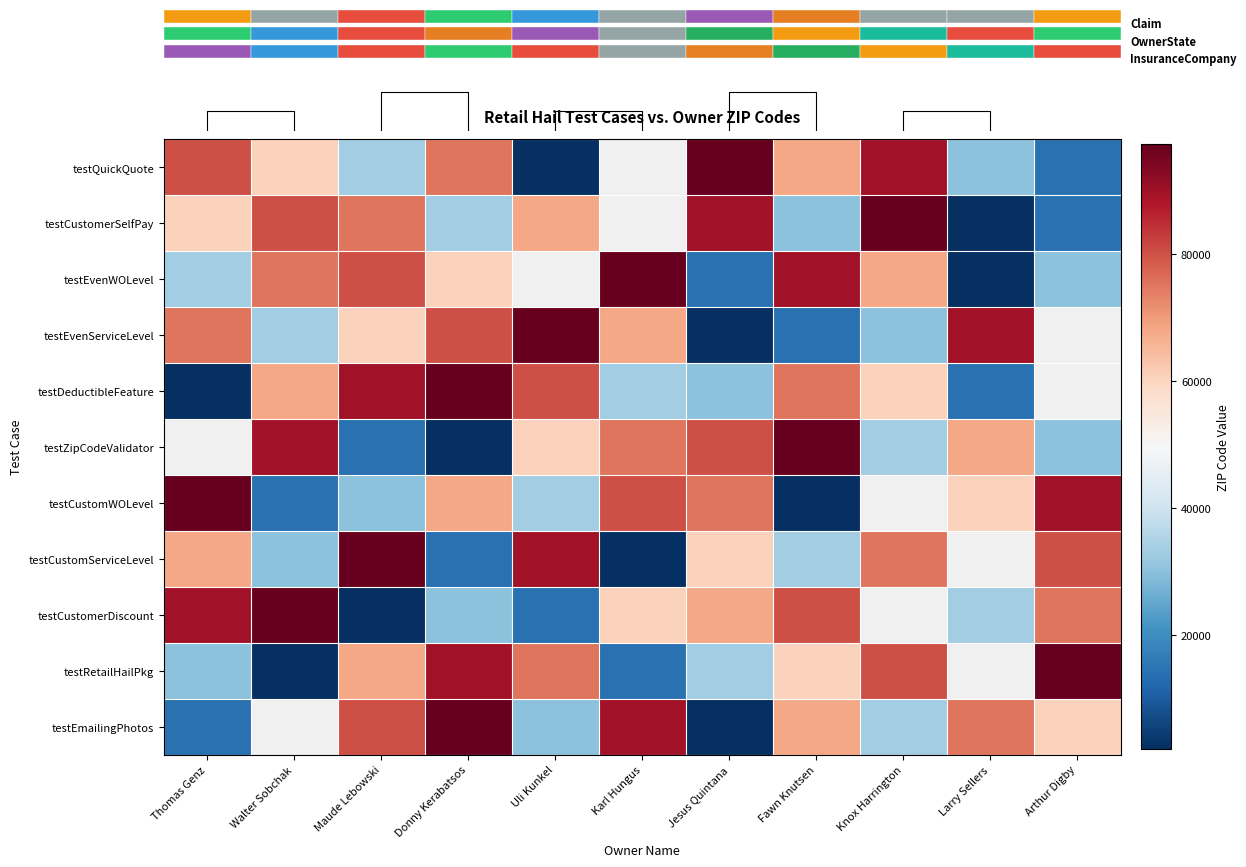

What is the minimum value for testEvenServiceLevel?

2120.0